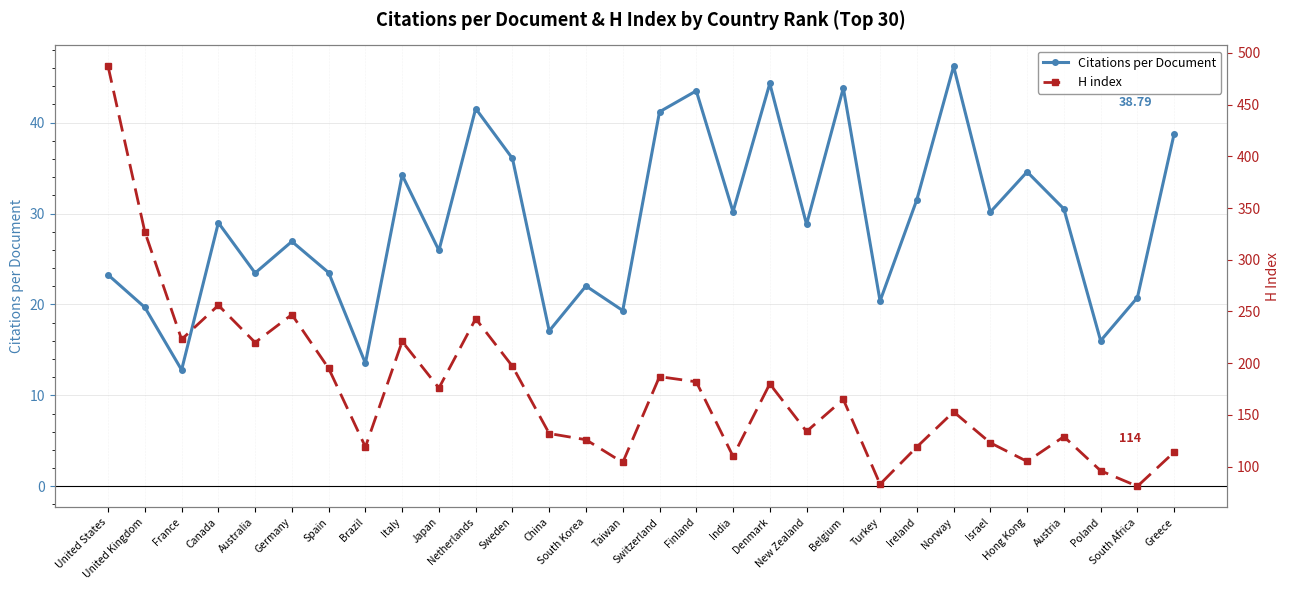

Reading left to right, extract all data points from this chart.

Citations per Document: 23.3	19.7	12.8	29.0	23.5	26.9	23.5	13.5	34.2	25.9	41.5	36.1	17.1	22.0	19.3	41.2	43.5	30.2	44.3	28.8	43.8	20.4	31.5	46.2	30.2	34.6	30.5	16.0	20.8	38.8
H index: 487.0	327.0	223.0	256.0	220.0	247.0	195.0	119.0	221.0	176.0	243.0	197.0	132.0	126.0	104.0	187.0	182.0	110.0	180.0	134.0	165.0	83.0	119.0	153.0	123.0	105.0	129.0	96.0	81.0	114.0